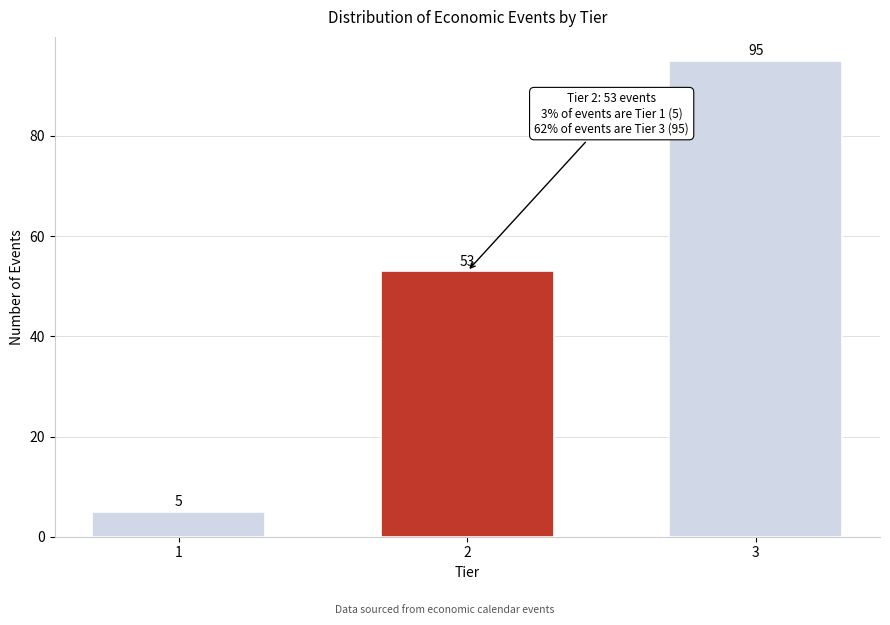

Reading right to left, transcribe all the data shown in this chart.

95	53	5